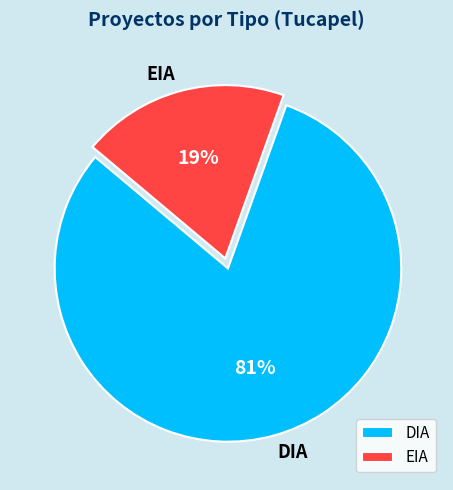

Count the number of slices in the pie.

2